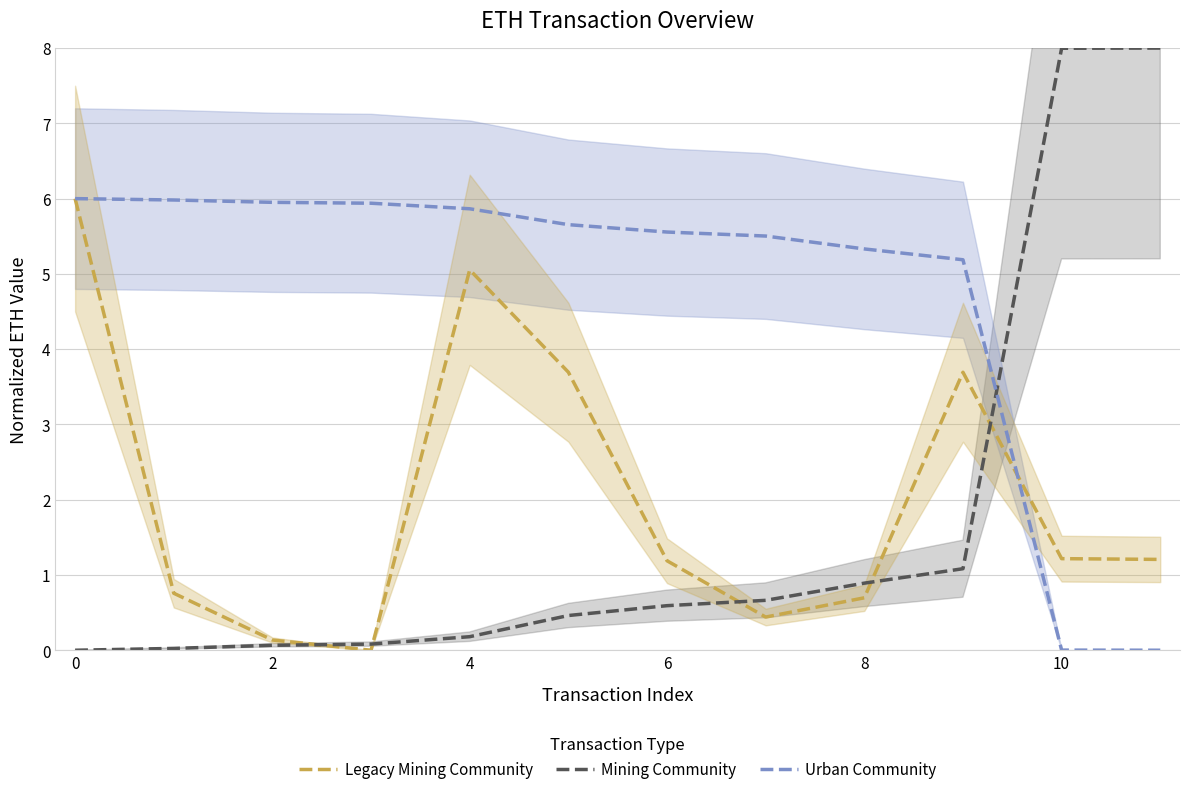

True or false: Mining Community has a value of 8.0 at 11.

True